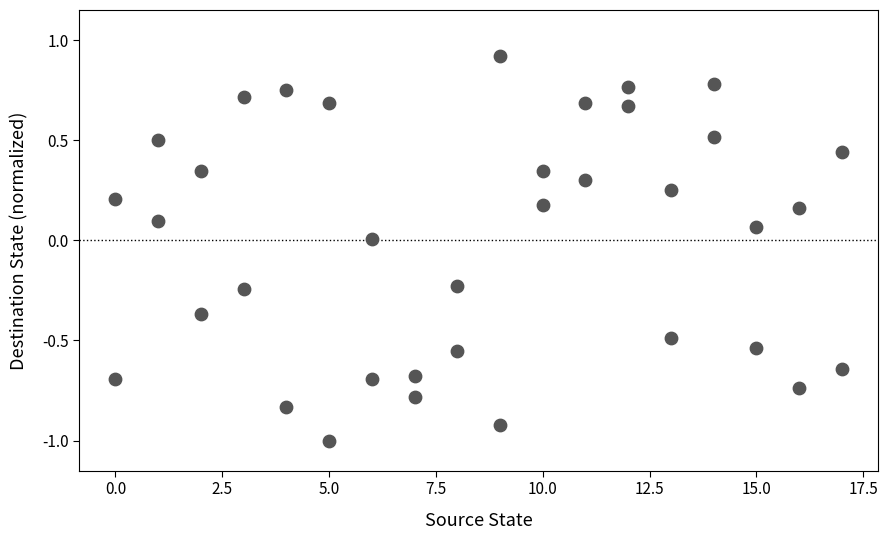

What is the range of X values (max minus min)?

17.0